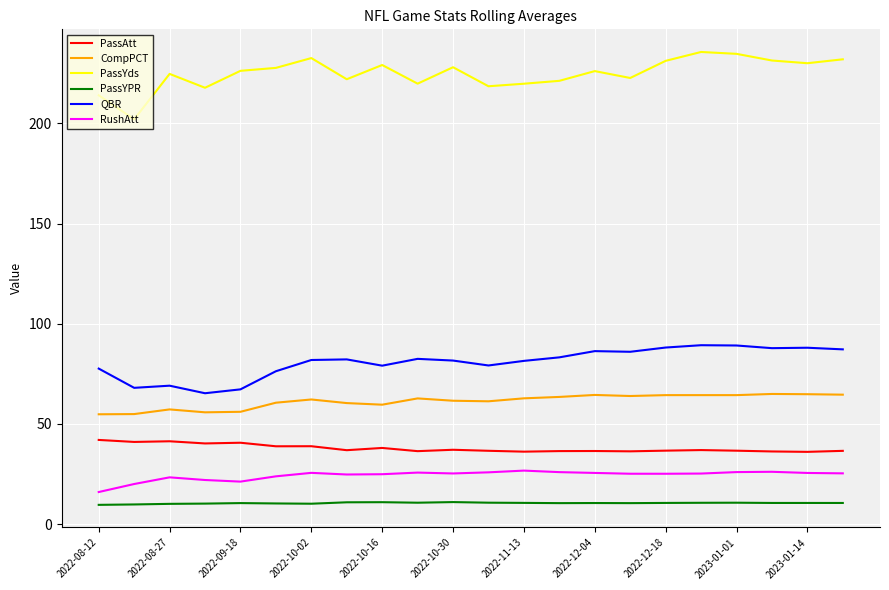

List the series in order of their peak value, lowest first.

PassYPR, RushAtt, PassAtt, CompPCT, QBR, PassYds